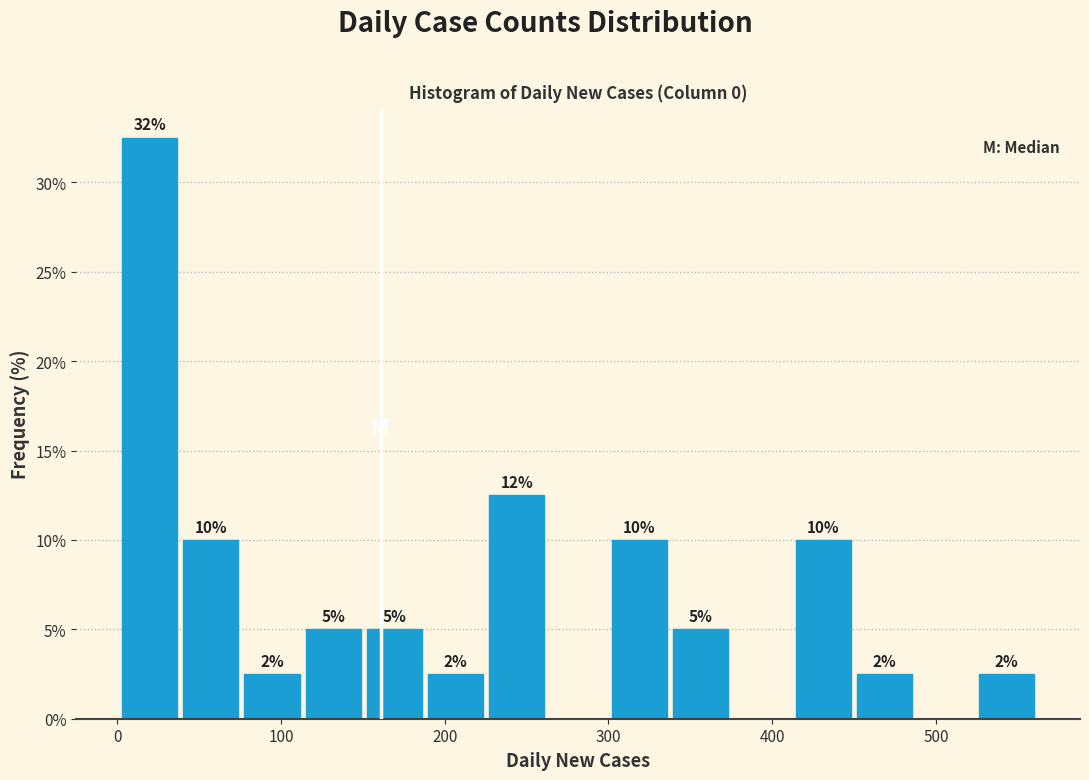

Read against the x-axis, roughly where is the centre of the tallest bar?

20